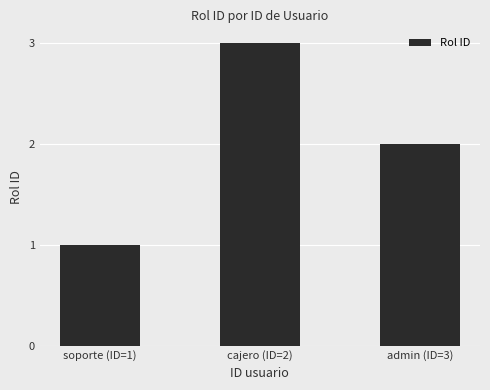

Is it true that the value at soporte (ID=1) is 2?

False